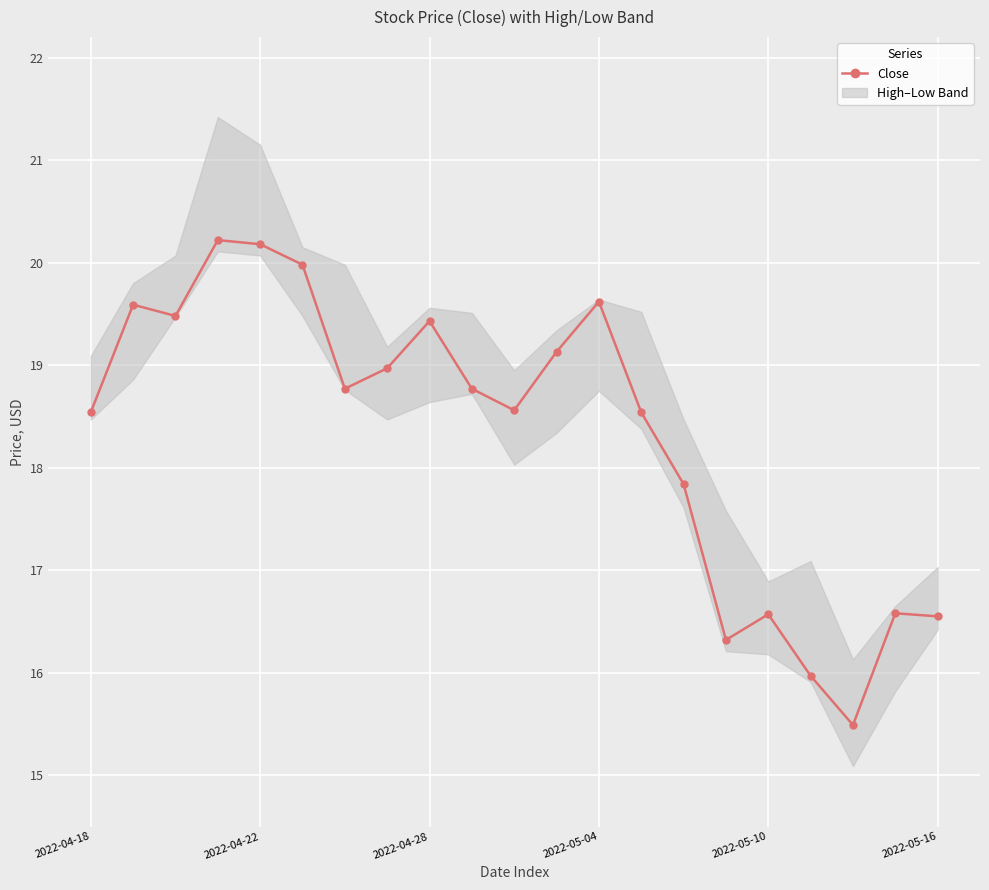

How many series are shown in this chart?

3